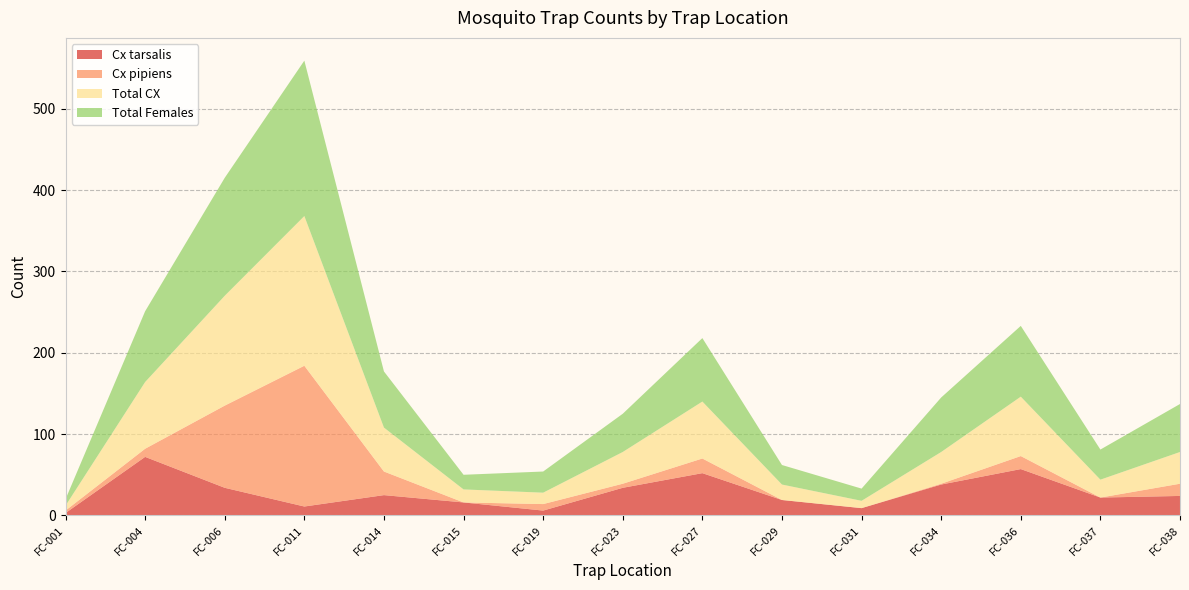

Reading right to left, what are all the values shown in this chart?

Cx tarsalis: FC-038=24	FC-037=22	FC-036=57	FC-034=38	FC-031=9	FC-029=19	FC-027=52	FC-023=34	FC-019=6	FC-015=16	FC-014=25	FC-011=11	FC-006=34	FC-004=72	FC-001=3
Cx pipiens: FC-038=15	FC-037=0	FC-036=16	FC-034=1	FC-031=0	FC-029=0	FC-027=18	FC-023=5	FC-019=8	FC-015=0	FC-014=29	FC-011=173	FC-006=101	FC-004=10	FC-001=3
Total CX: FC-038=39	FC-037=22	FC-036=73	FC-034=39	FC-031=9	FC-029=19	FC-027=70	FC-023=39	FC-019=14	FC-015=16	FC-014=54	FC-011=184	FC-006=135	FC-004=82	FC-001=6
Total Females: FC-038=59	FC-037=37	FC-036=87	FC-034=67	FC-031=15	FC-029=24	FC-027=78	FC-023=47	FC-019=26	FC-015=18	FC-014=69	FC-011=191	FC-006=145	FC-004=87	FC-001=8